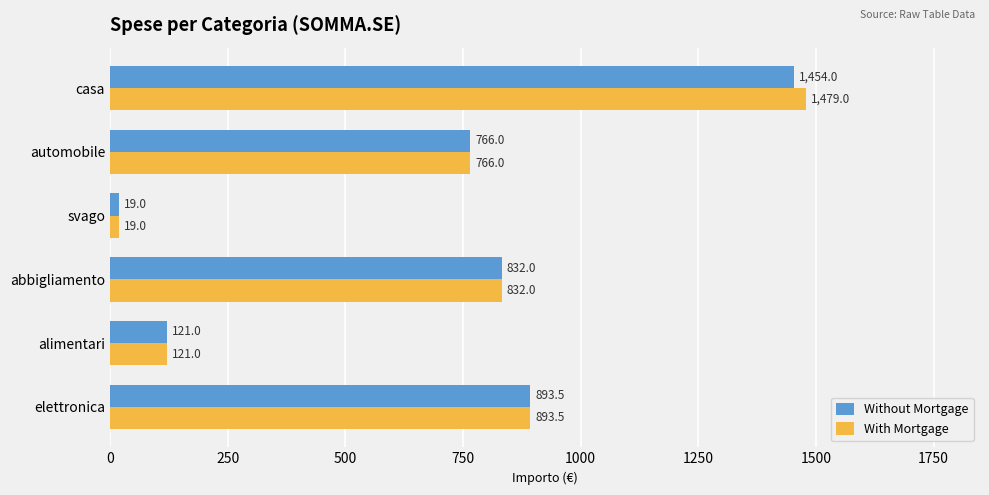

At which category is the sum across all series the highest?

casa